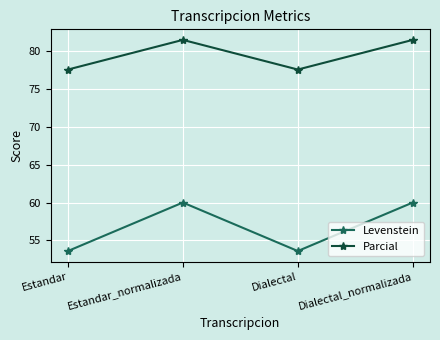

Read the Parcial value at Dialectal.

77.5